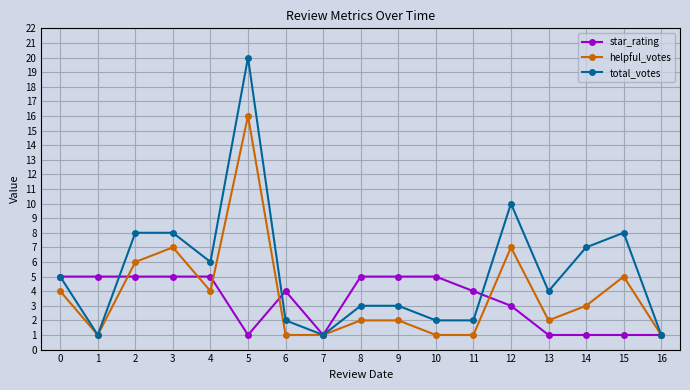

Which series has the largest total across all categories?

total_votes